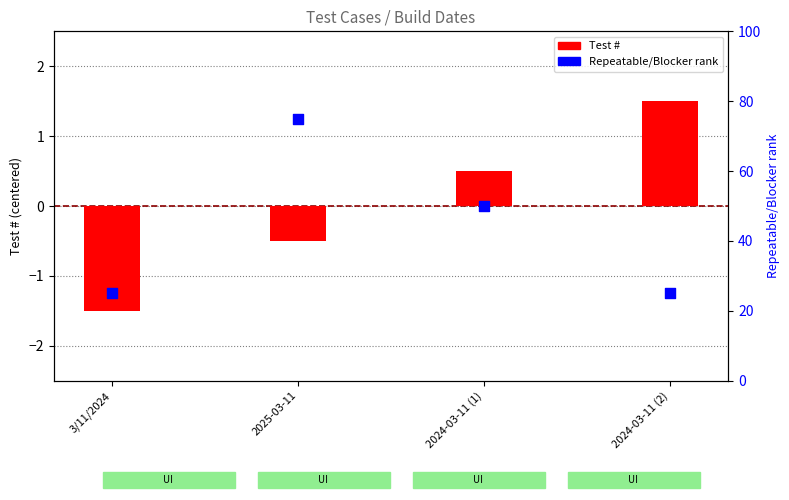

What are all the series names shown in the legend?

Test #, Repeatable/Blocker rank